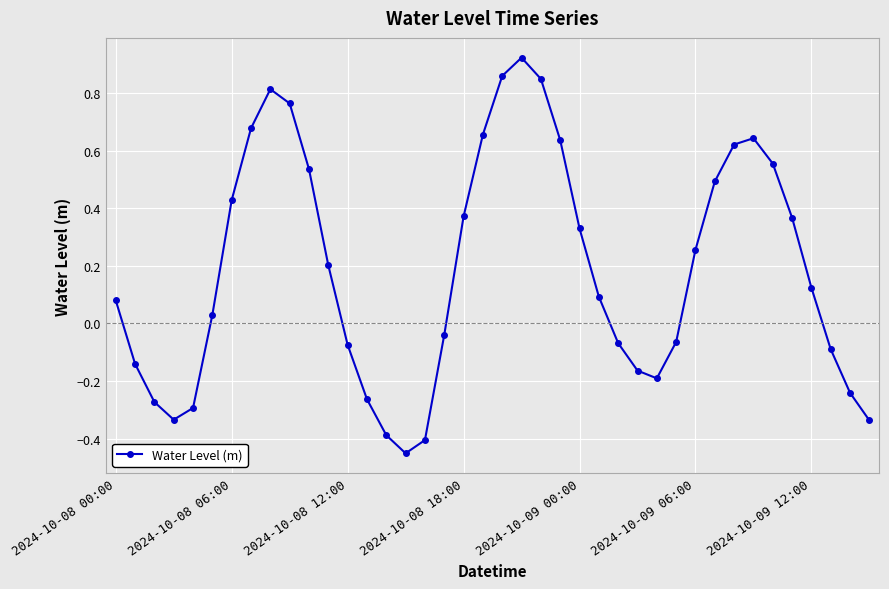

How many interior local peaks (higher than both neighbors) does the data have?

3